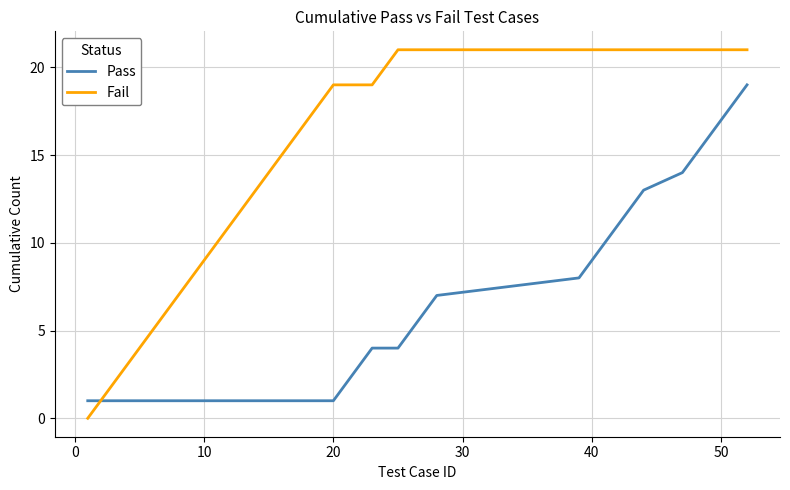

What is the highest value of the Pass series?

19